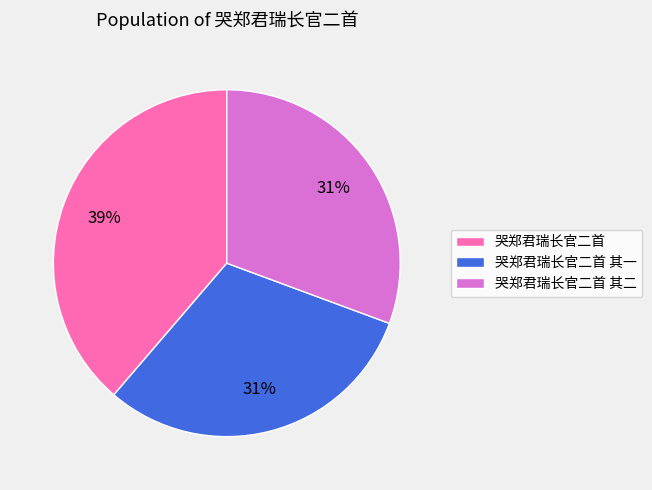

Combined, do 哭郑君瑞长官二首 其一 and 哭郑君瑞长官二首 其二 account for over 50%?

Yes